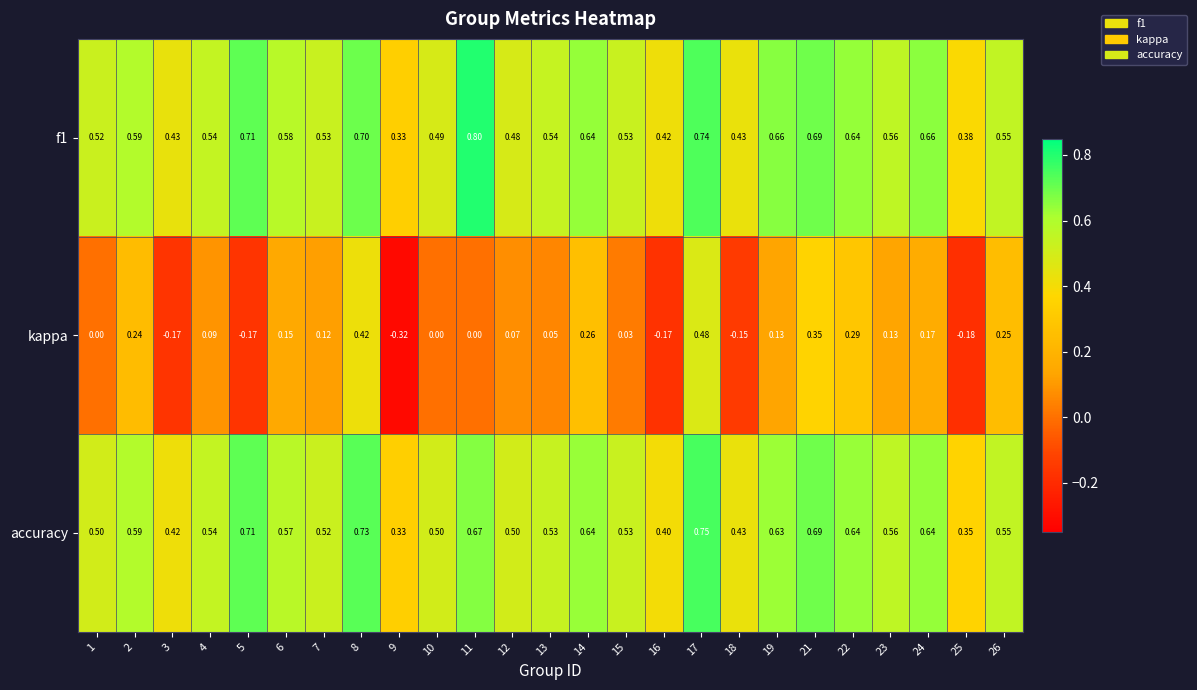

Which series has the largest range (max minus min)?

kappa